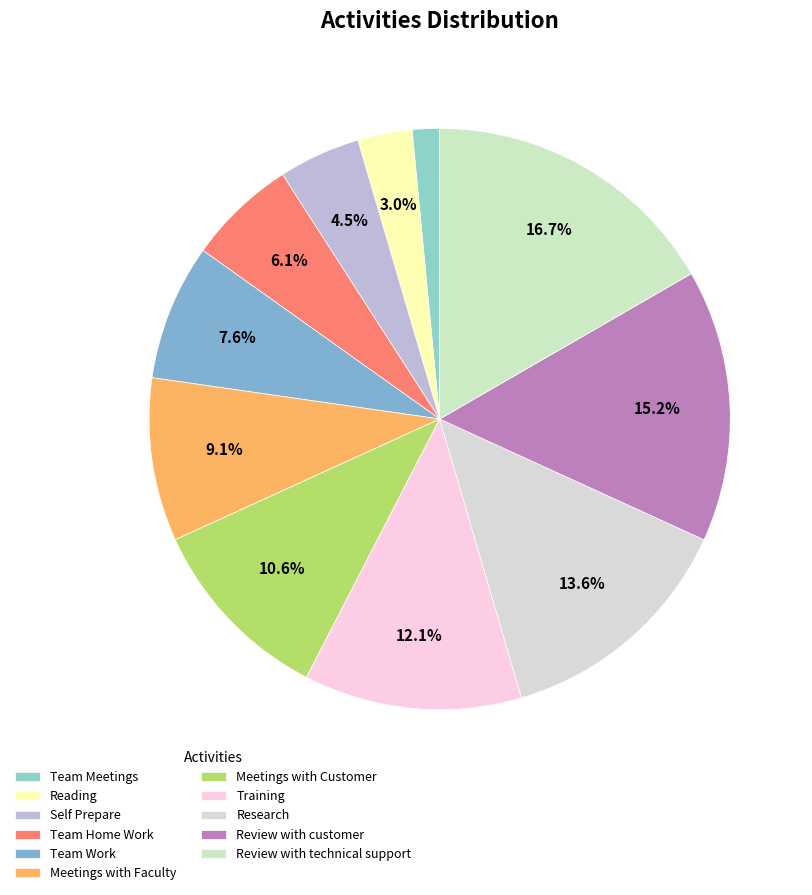

To the nearest percent, what portion does Meetings with Faculty represent?

9%